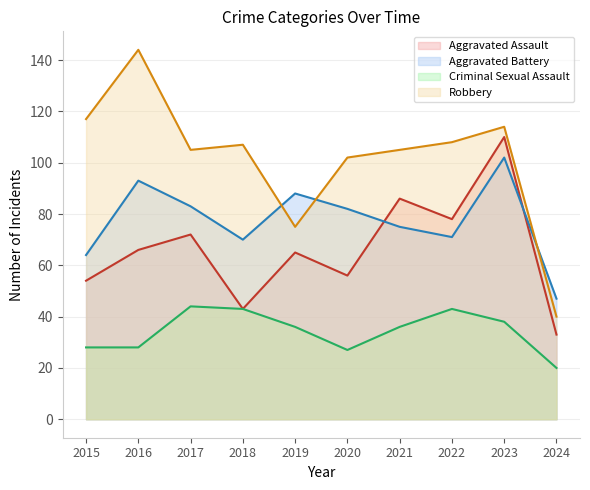

At how many categories does at least one series exceed 115?

2